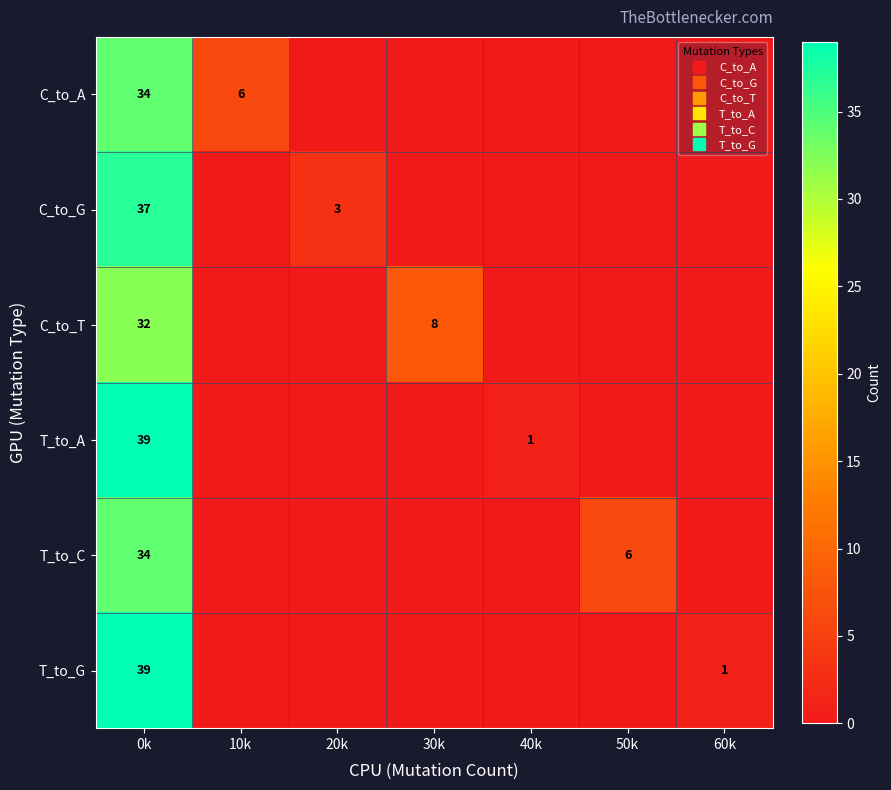

How many values in the C_to_T series exceed 0?

2